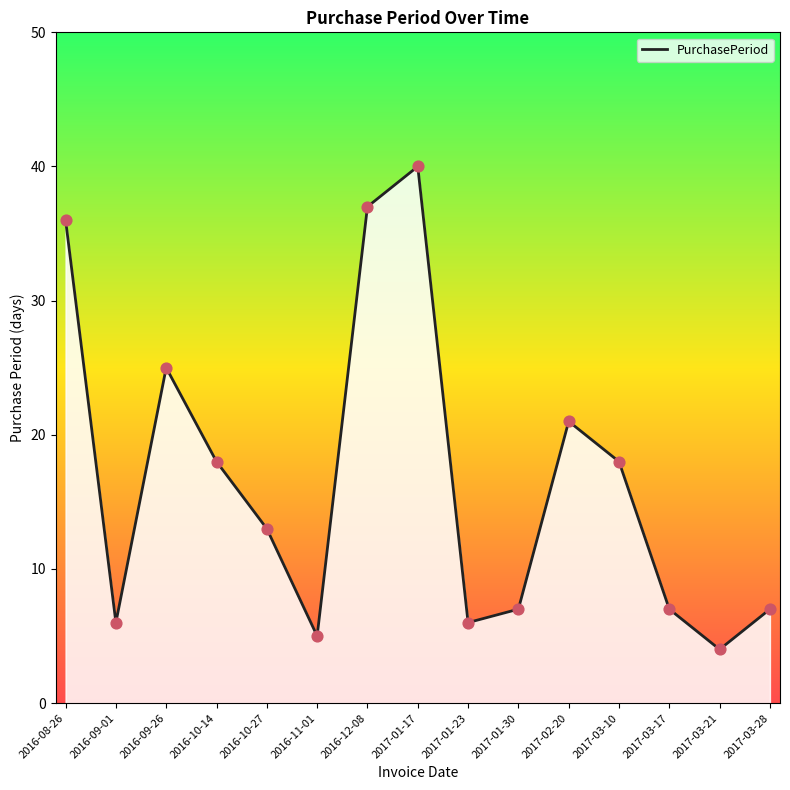

What is the ratio of the value at 2016-10-14 to the value at 2016-11-01?

3.6